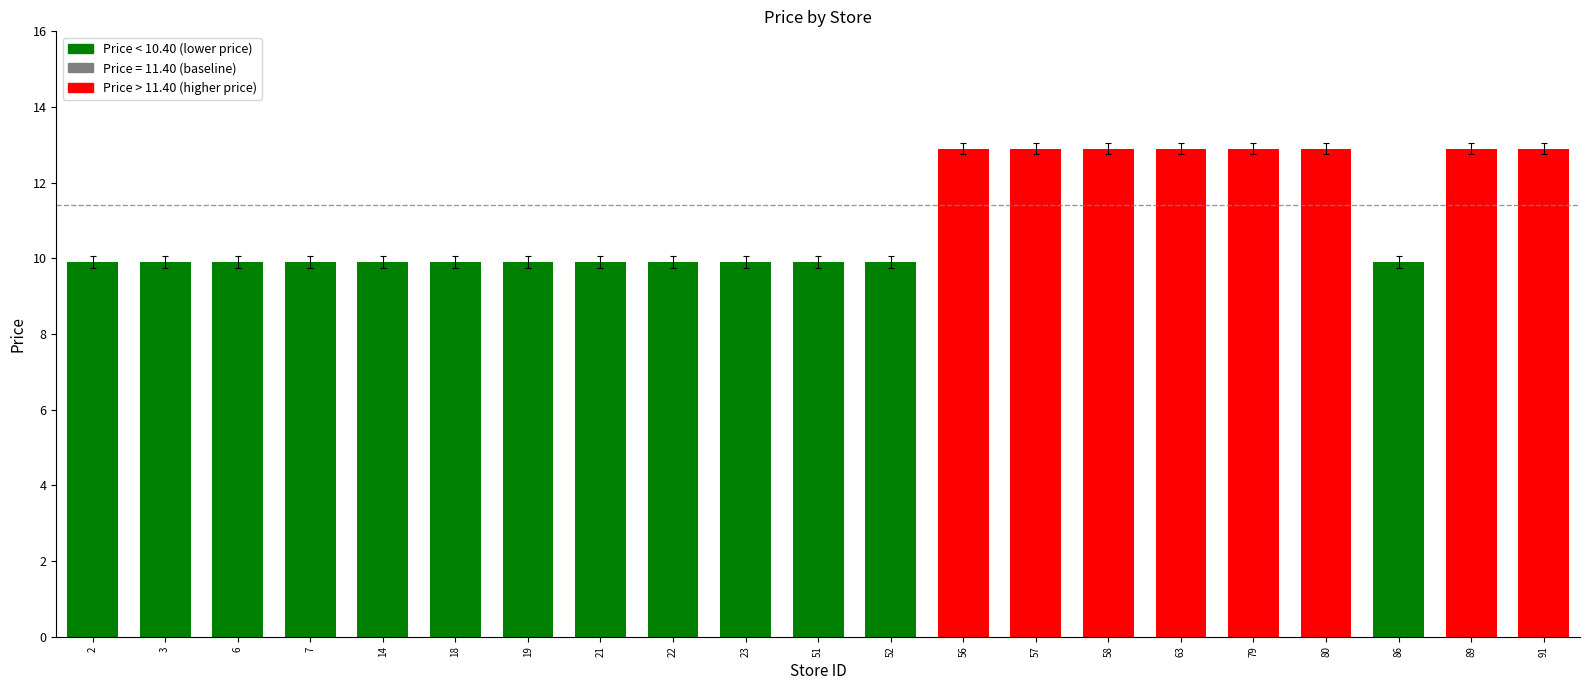

Reading right to left, transcribe all the data shown in this chart.

12.9	12.9	9.9	12.9	12.9	12.9	12.9	12.9	12.9	9.9	9.9	9.9	9.9	9.9	9.9	9.9	9.9	9.9	9.9	9.9	9.9